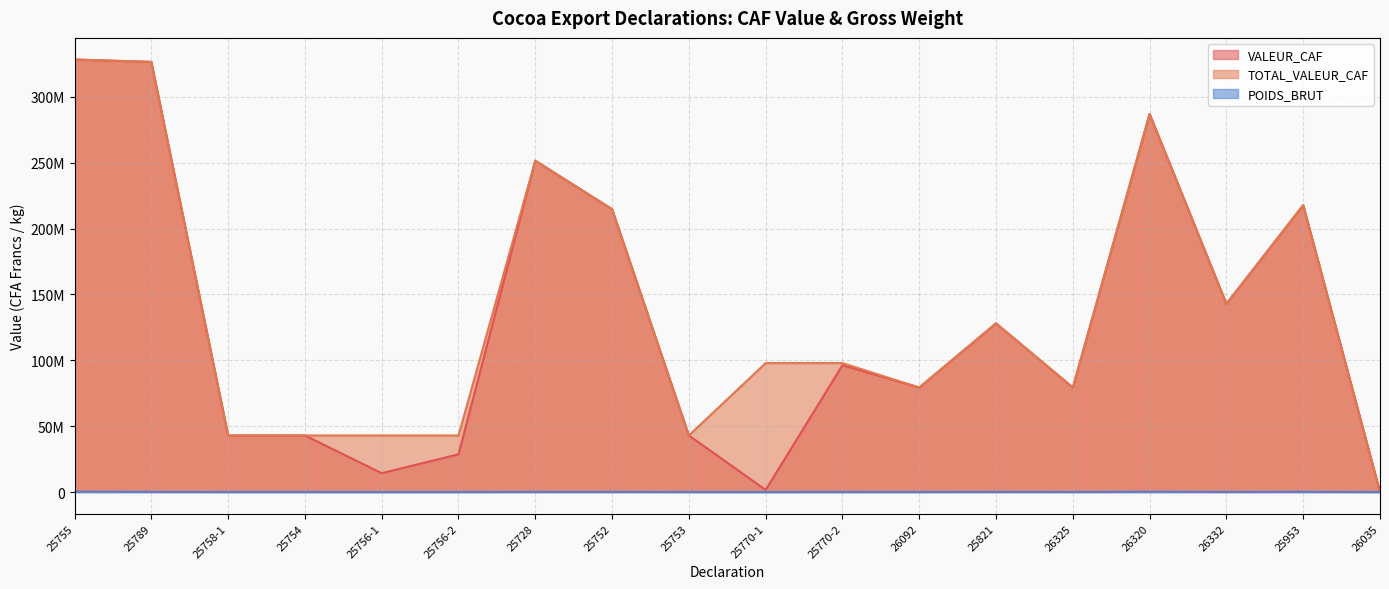

What is the value of the POIDS_BRUT point at the 11th from the left?

43470